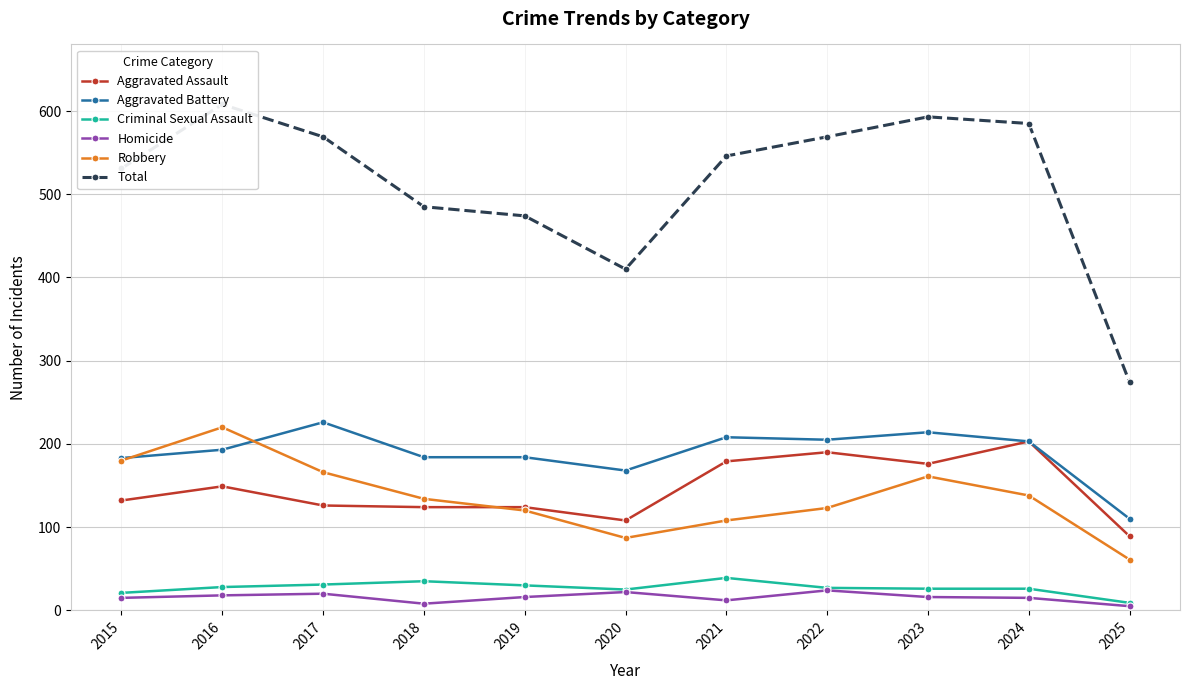

In Total, how many points are higher than both neighbors (excluding endpoints)?

2